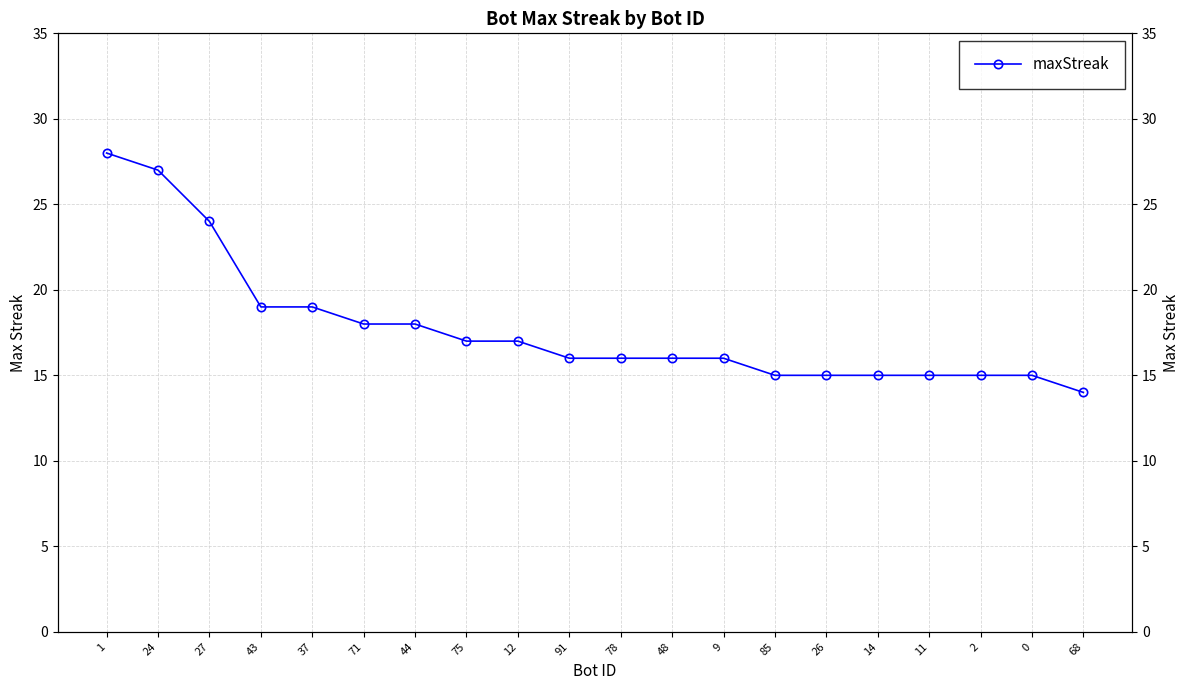

True or false: the data has more than 1 interior local peaks.

False